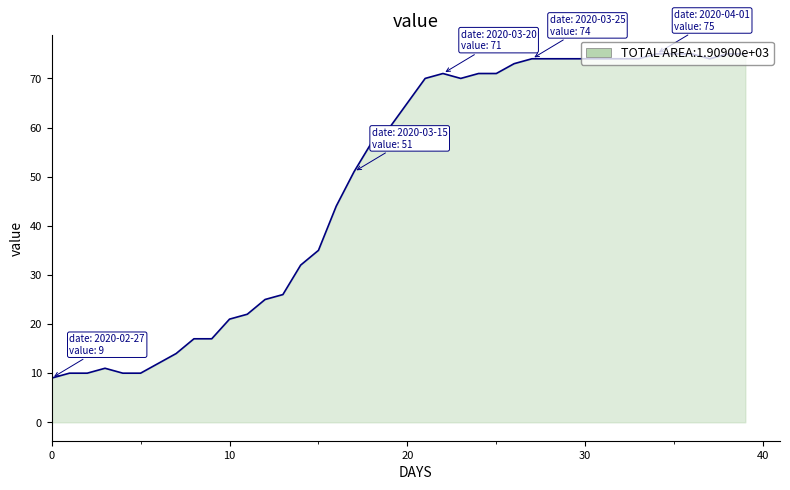

What is the maximum value shown in the chart?

75